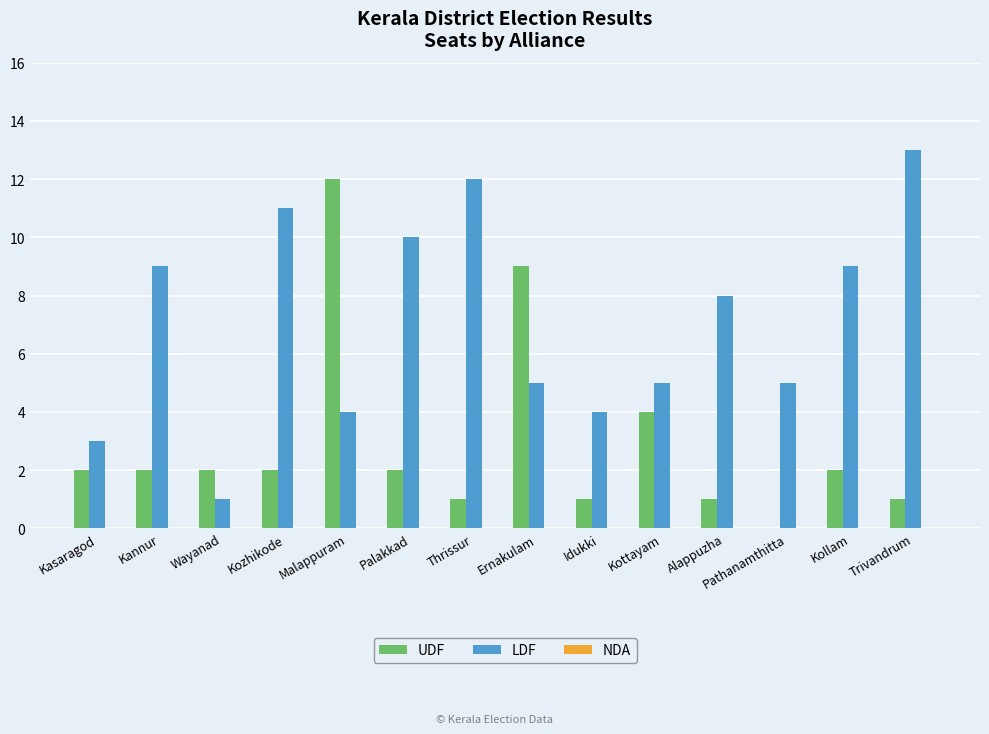

What is the sum of all UDF values?

41